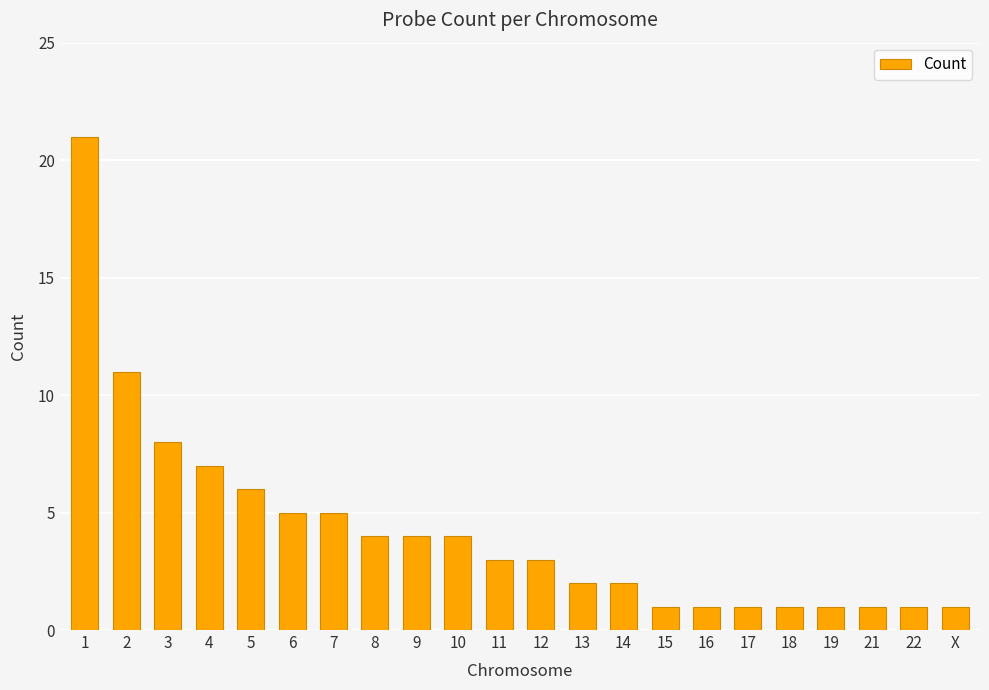

Reading right to left, what are all the values shown in this chart?

X=1	22=1	21=1	19=1	18=1	17=1	16=1	15=1	14=2	13=2	12=3	11=3	10=4	9=4	8=4	7=5	6=5	5=6	4=7	3=8	2=11	1=21